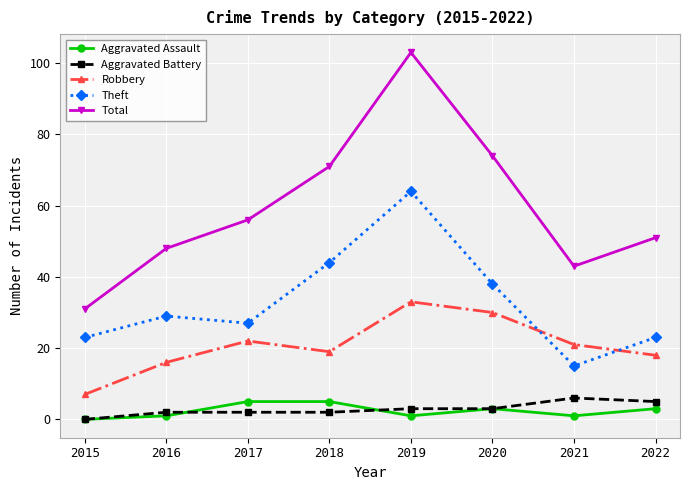

At 2017, list the series in order from smallest to largest.

Aggravated Battery, Aggravated Assault, Robbery, Theft, Total